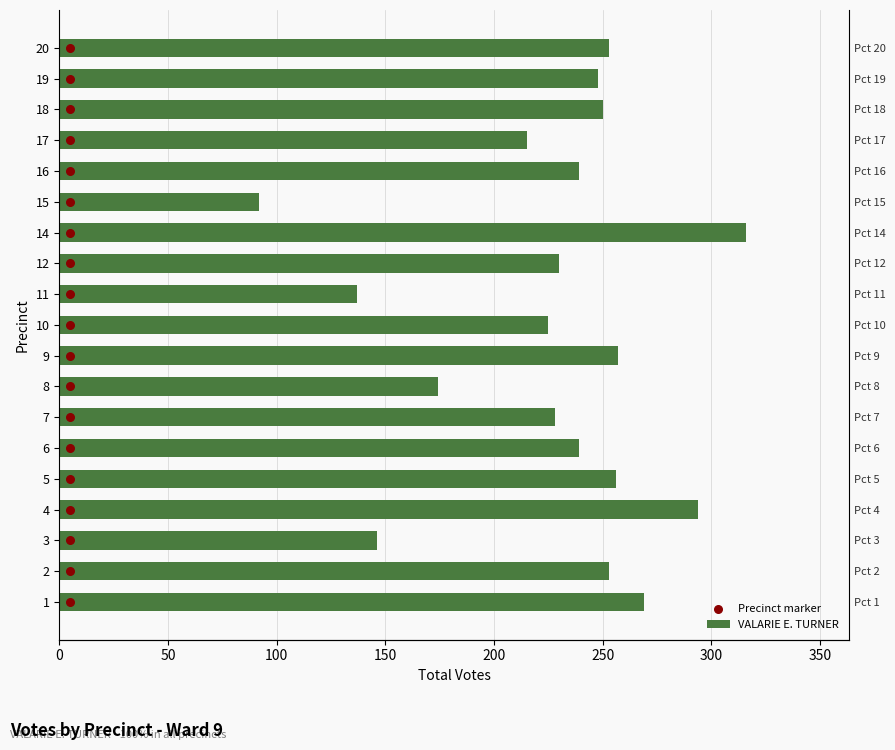

Is the value of Precinct marker at 0 greater than the value of VALARIE E. TURNER at 0?

No